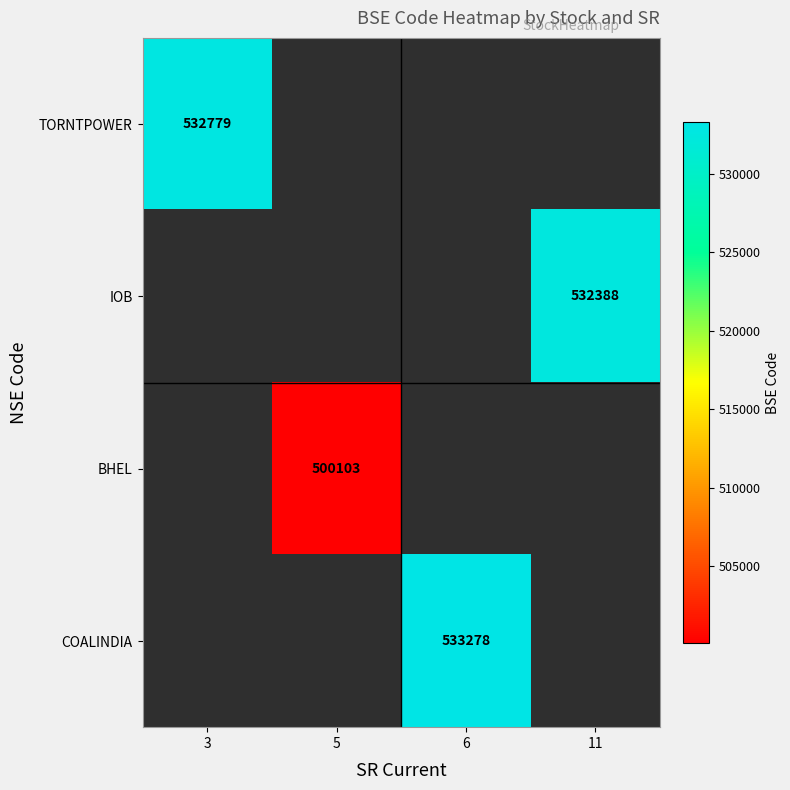

The value of BHEL at 5 is 500103. True or false?

True